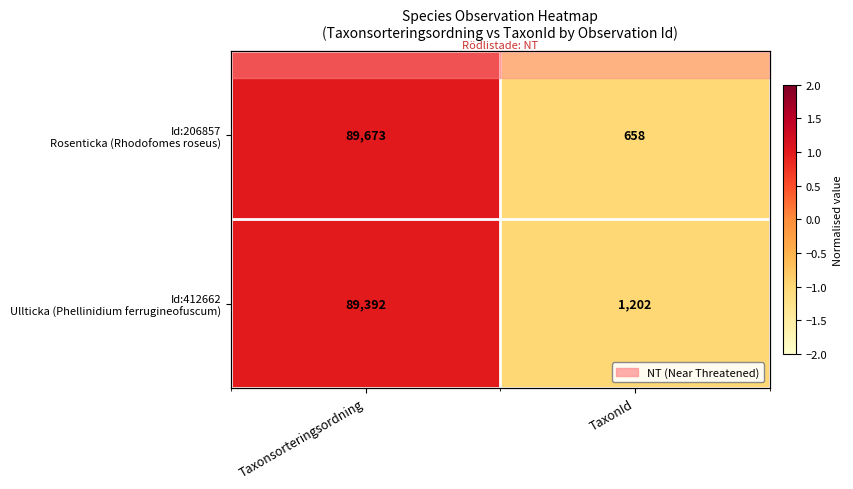

True or false: Id:206857 Rosenticka (Rhodofomes roseus) has a value of 1.6 at Taxonsorteringsordning.

False